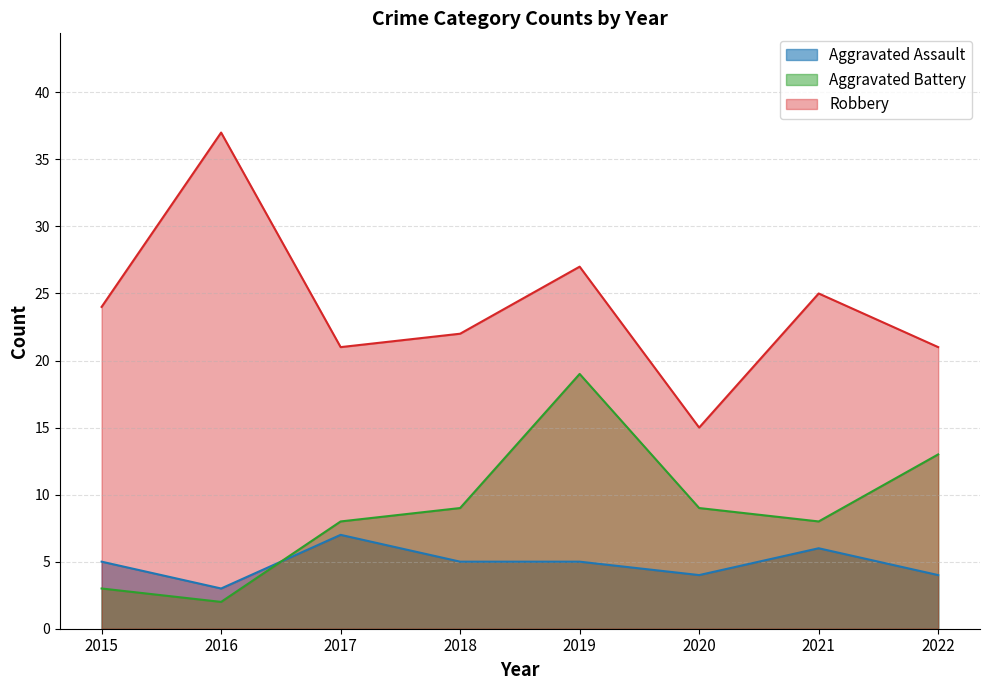

Reading right to left, what are all the values shown in this chart?

Aggravated Assault: 2022=4	2021=6	2020=4	2019=5	2018=5	2017=7	2016=3	2015=5
Aggravated Battery: 2022=13	2021=8	2020=9	2019=19	2018=9	2017=8	2016=2	2015=3
Robbery: 2022=21	2021=25	2020=15	2019=27	2018=22	2017=21	2016=37	2015=24